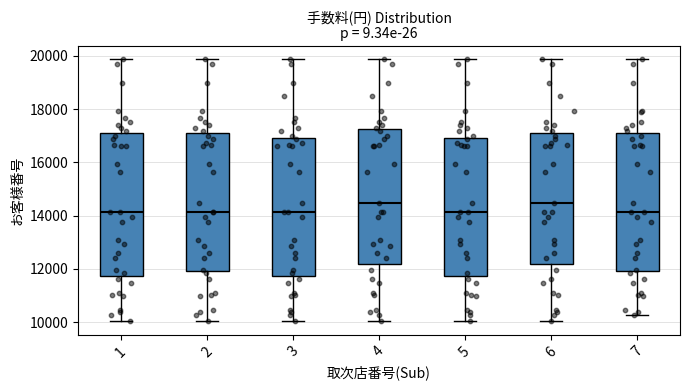

Reading left to right, transcribe this box plot: for each box, give where its median line is, the range the box spans, and where its two whiskers end, as read against the y-axis. The values are not printed on the chart, so give them approximately, as read against the axis.

1: median 14200, box 11800 to 17000, whiskers 10000 to 19800
2: median 14200, box 12000 to 17000, whiskers 10000 to 19800
3: median 14200, box 11800 to 17000, whiskers 10000 to 19800
4: median 14400, box 12200 to 17200, whiskers 10000 to 19800
5: median 14200, box 11800 to 17000, whiskers 10000 to 19800
6: median 14400, box 12200 to 17000, whiskers 10000 to 19800
7: median 14200, box 12000 to 17000, whiskers 10200 to 19800